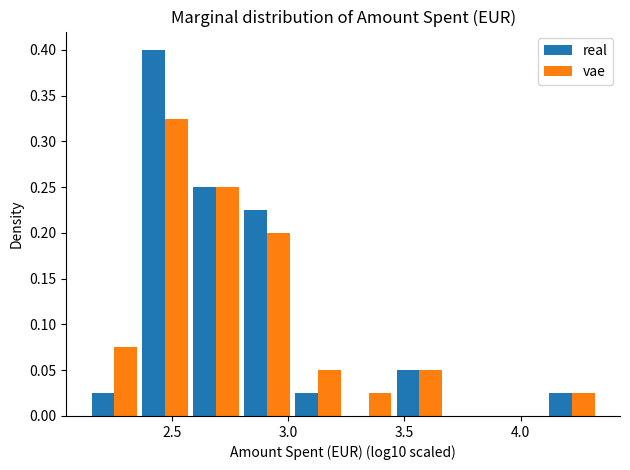

In the vae series, which range on the x-axis has the tallest bar?

2.35 to 2.60